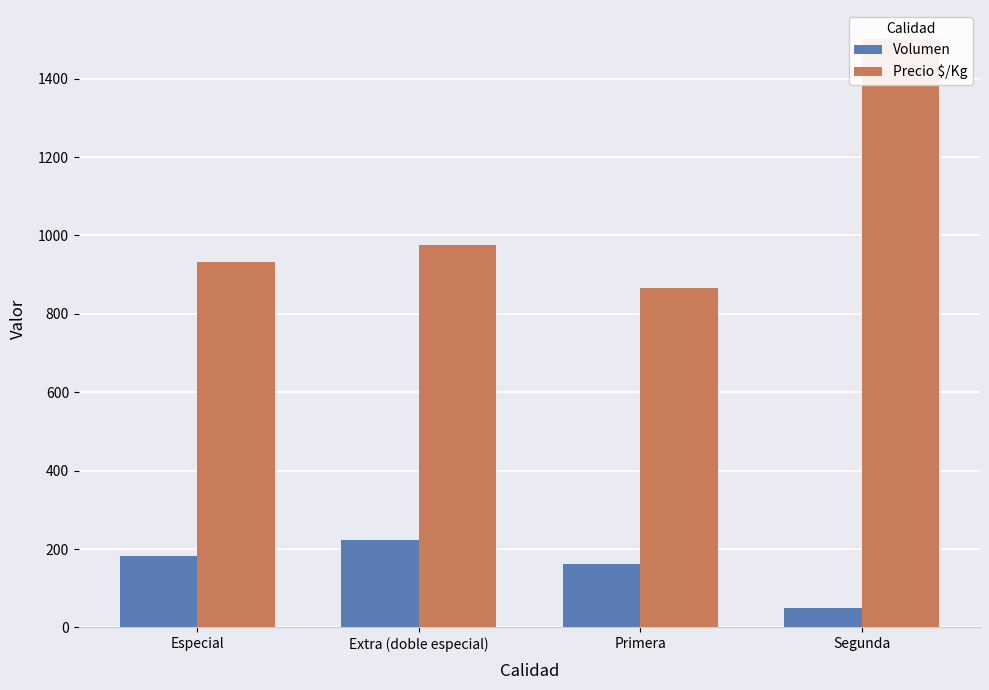

At which category is the sum across all series the highest?

Segunda